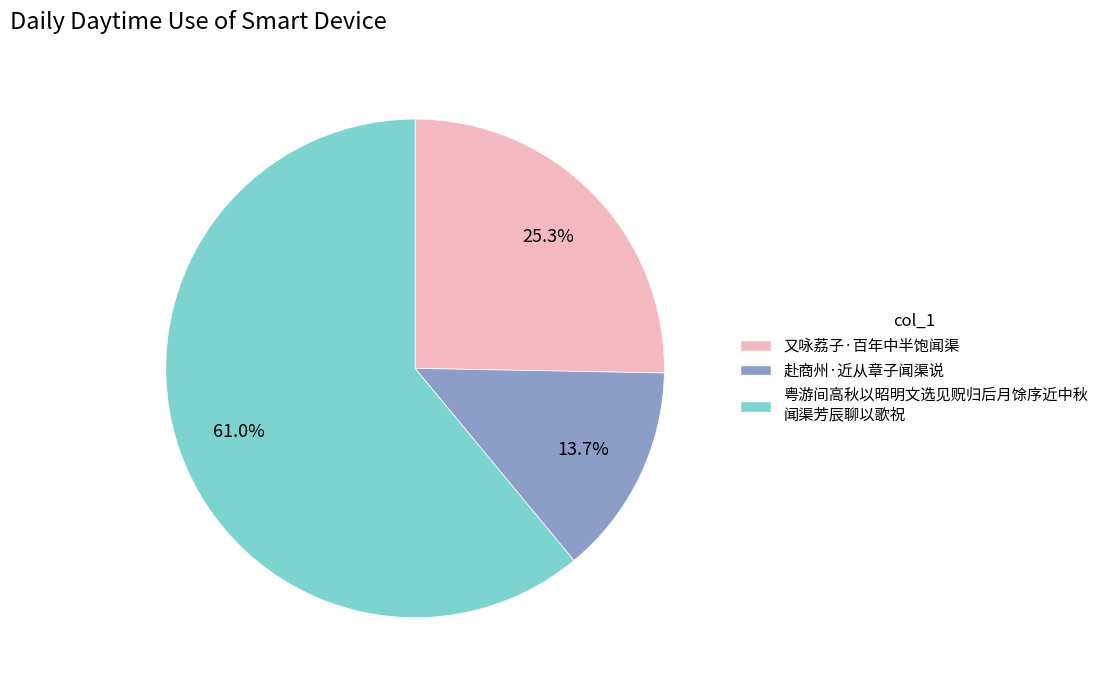

Is there a majority slice in this chart?

Yes